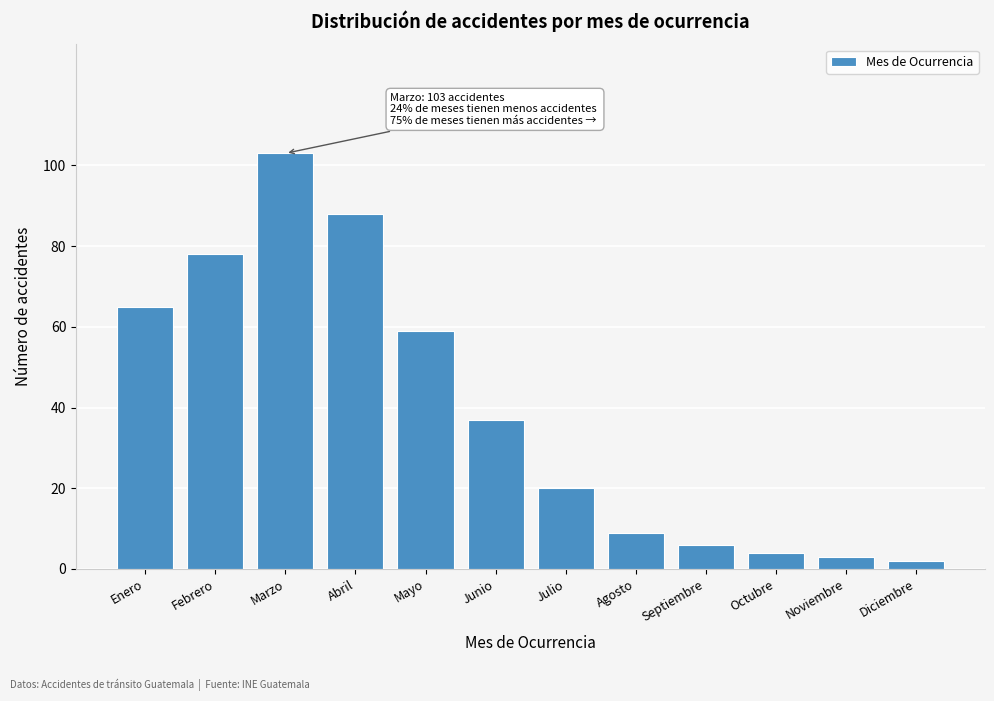

Reading left to right, extract all data points from this chart.

65	78	103	88	59	37	20	9	6	4	3	2